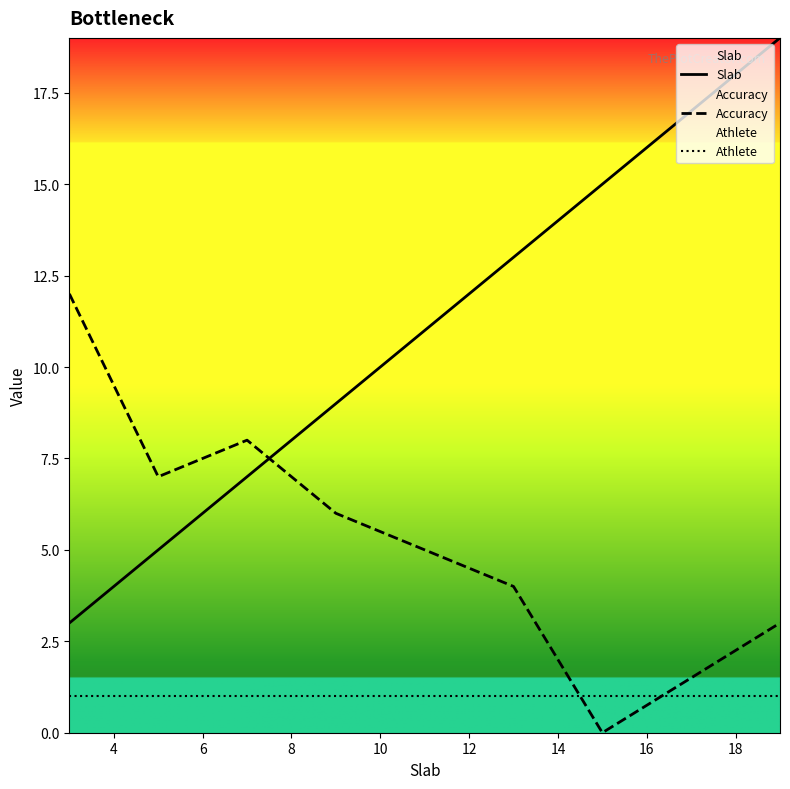

What is the value of the Athlete point at the 3rd from the left?

1